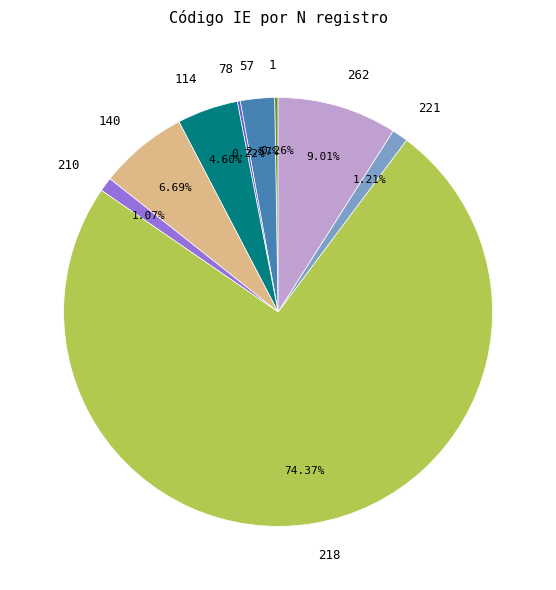

Is there a majority slice in this chart?

Yes